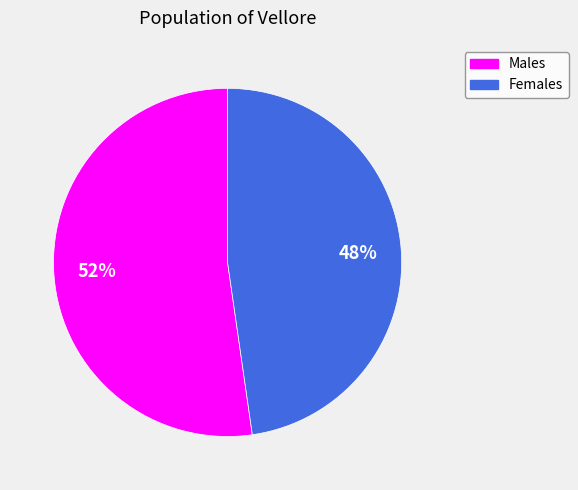

How many segments does this pie chart have?

2